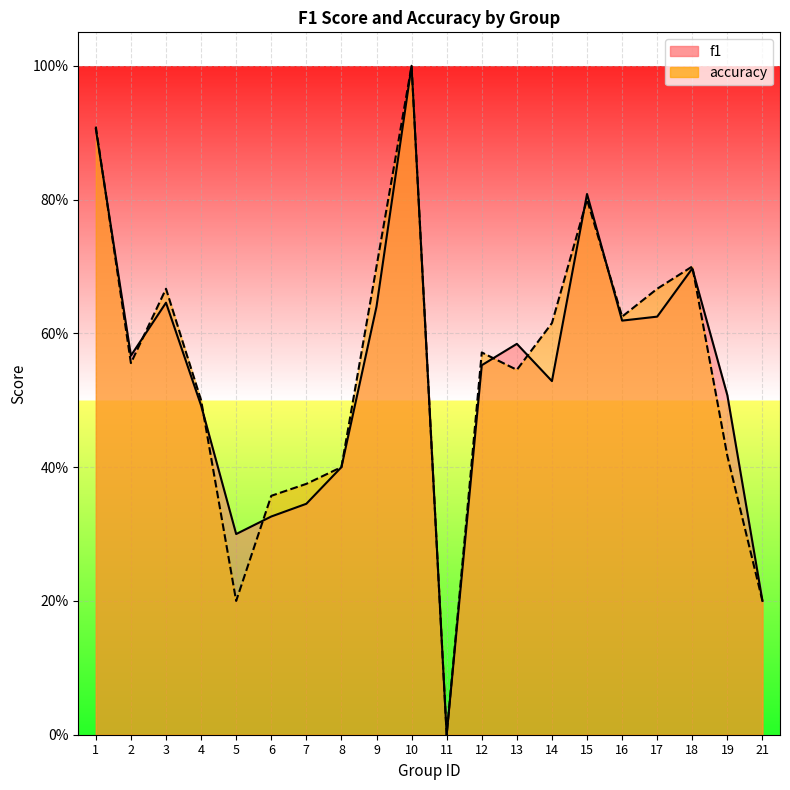

Rank the series by their average value, from highest to lowest.

accuracy, f1